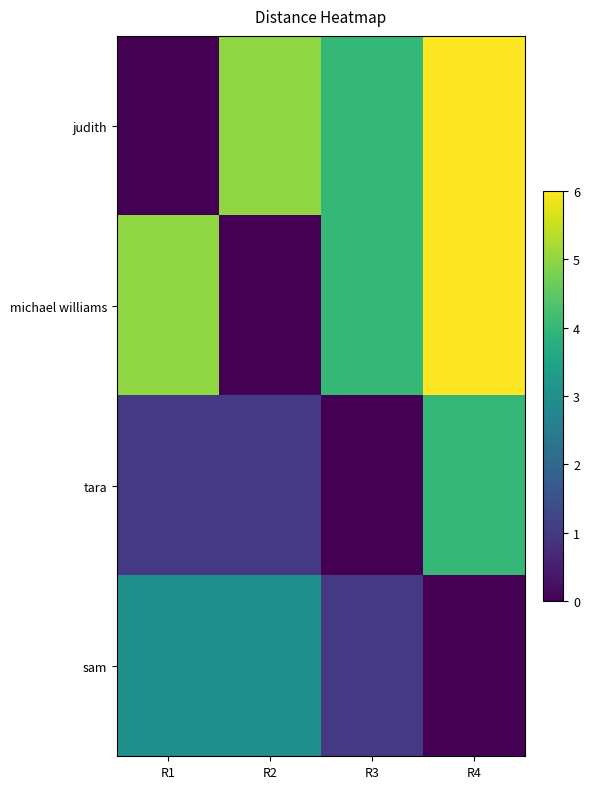

Between R2 and R4, which series saw the biggest shift?

michael williams